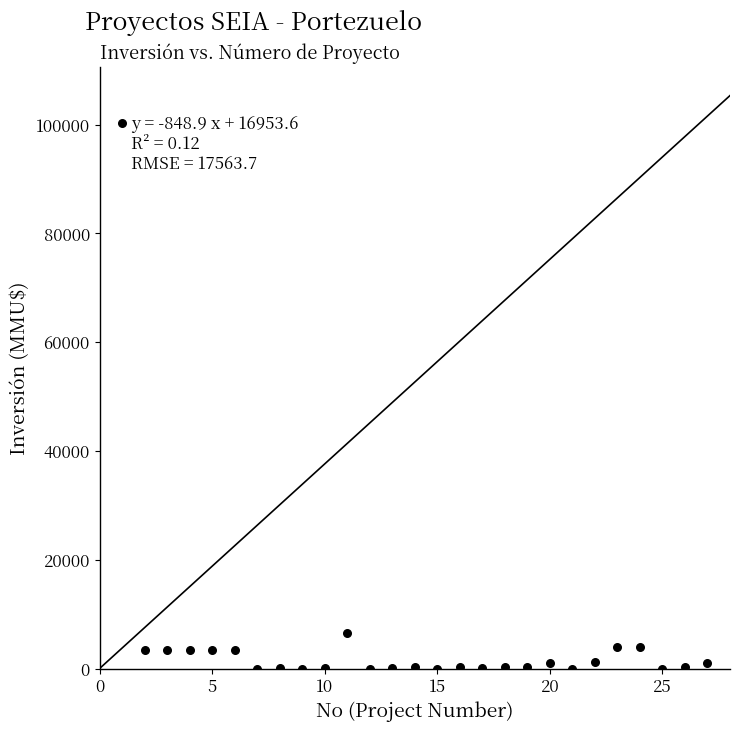

What is the range of X values (max minus min)?

26